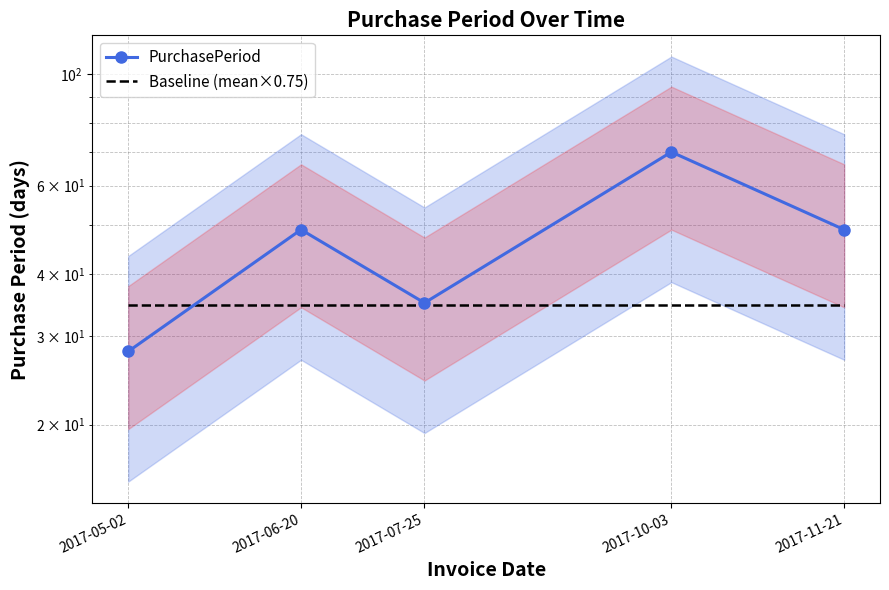

Reading left to right, list all the values displayed in this chart.

PurchasePeriod: 28.0	49.0	35.0	70.0	49.0
Baseline (mean×0.75): 34.7	34.7	34.7	34.7	34.7